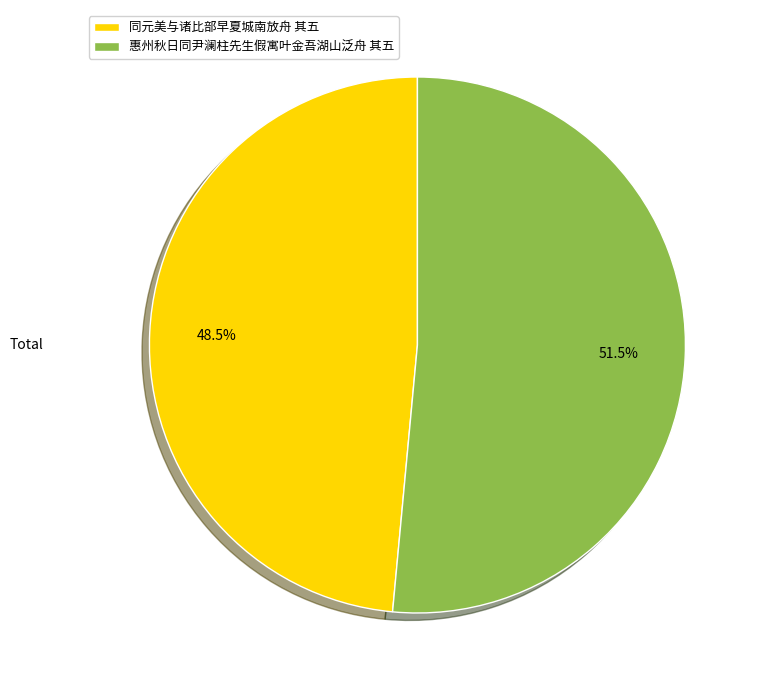

Which slice represents more than half of the pie?

惠州秋日同尹澜柱先生假寓叶金吾湖山泛舟 其五